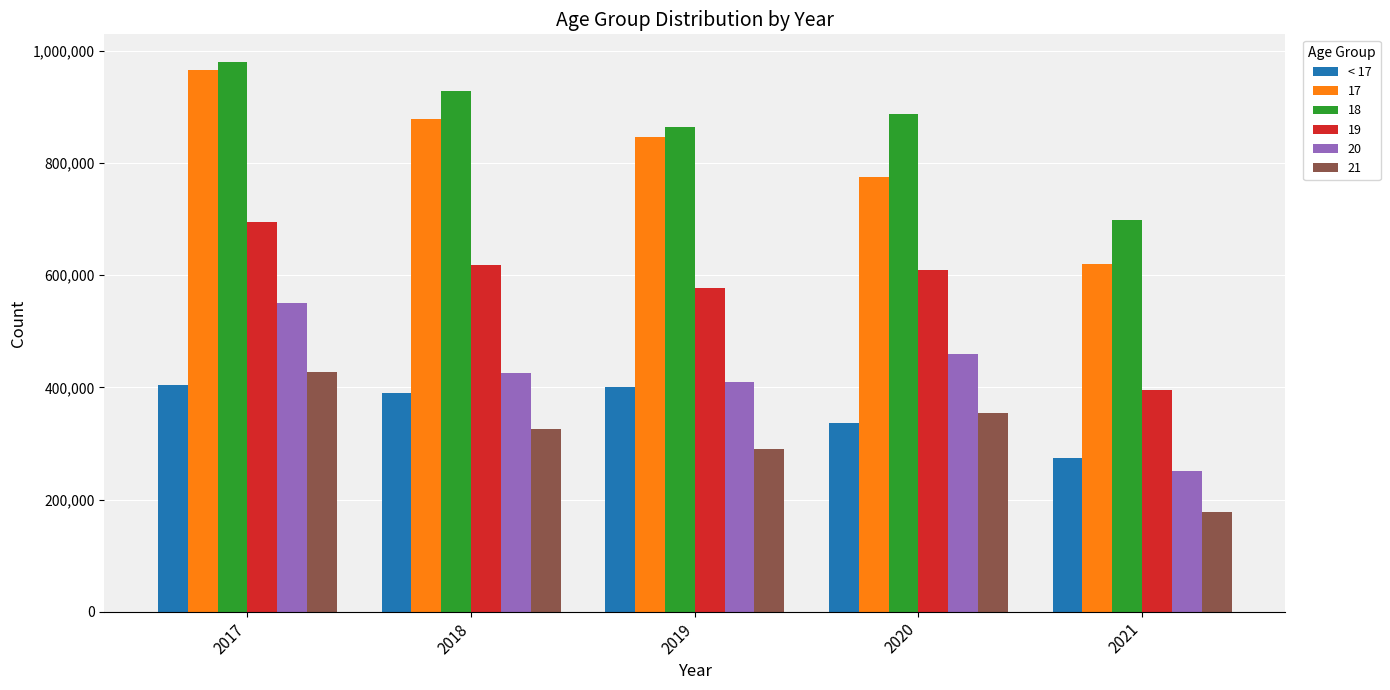

At which category does the chart reach its minimum across all series?

2021